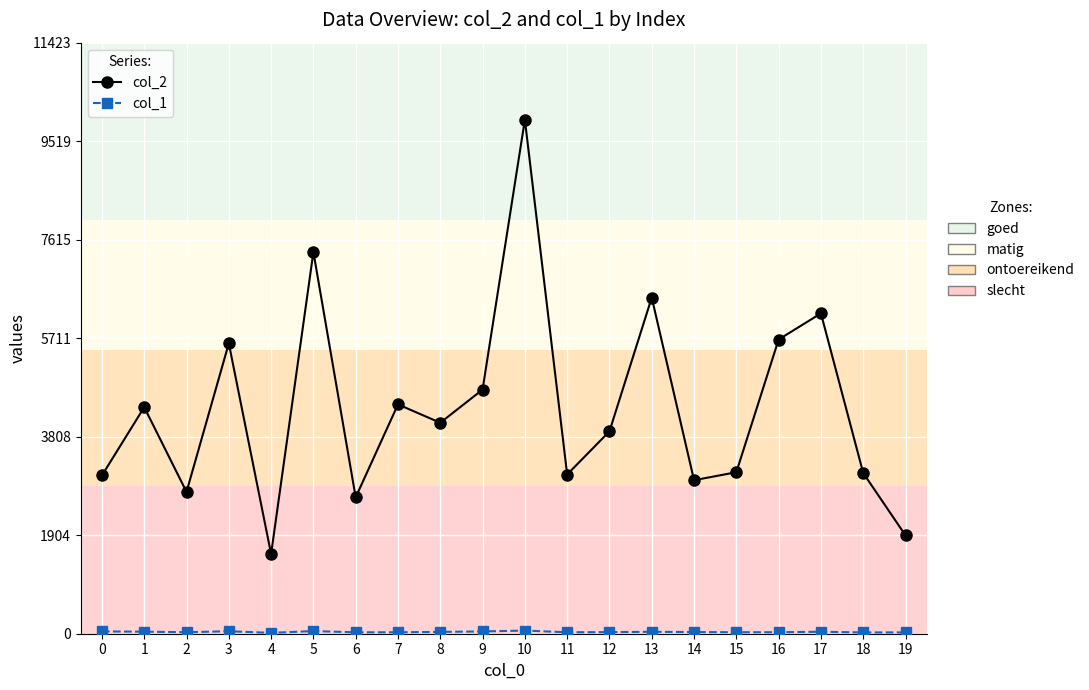

How many lines are shown in the chart?

2